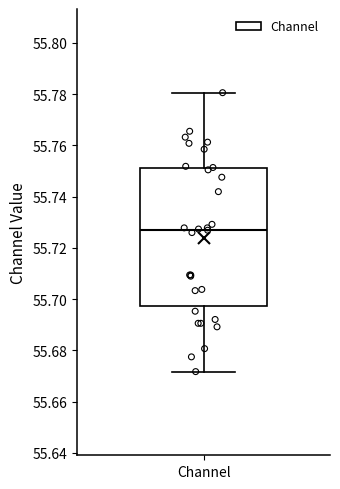

Where does the median line of the box for Channel sit on the y-axis? The values are not printed on the chart, so give them approximately, as read against the axis.

55.728